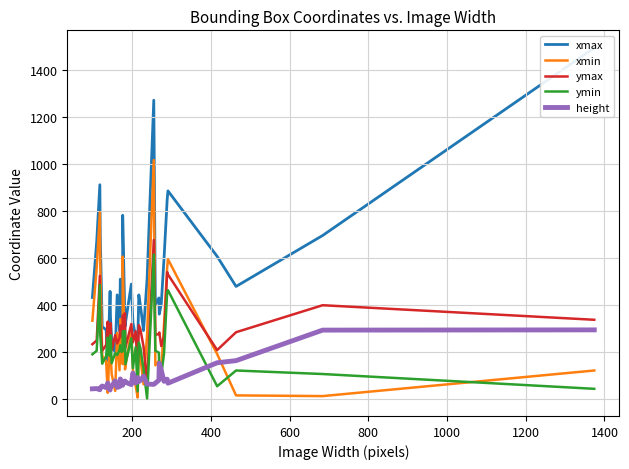

What is the minimum value for height?

38